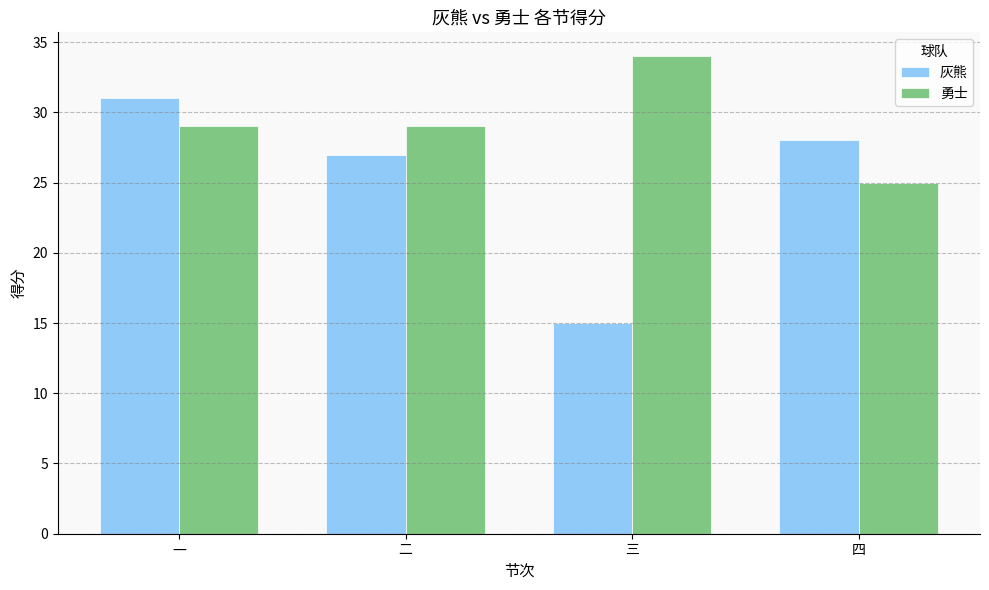

Which series has the widest spread of values?

灰熊